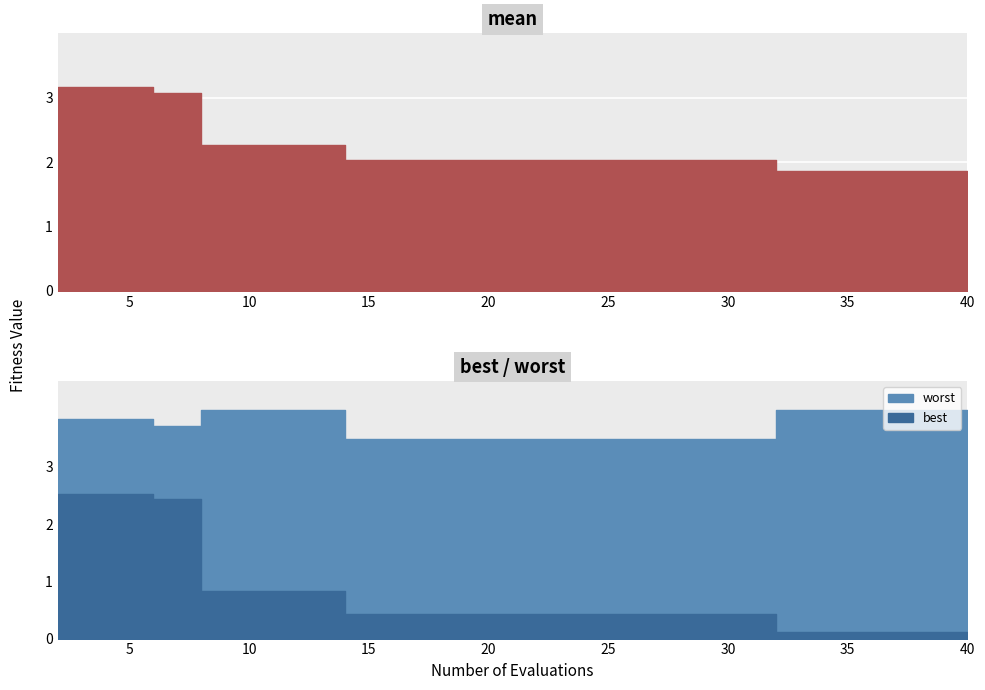

At which label does worst reach its minimum?

14